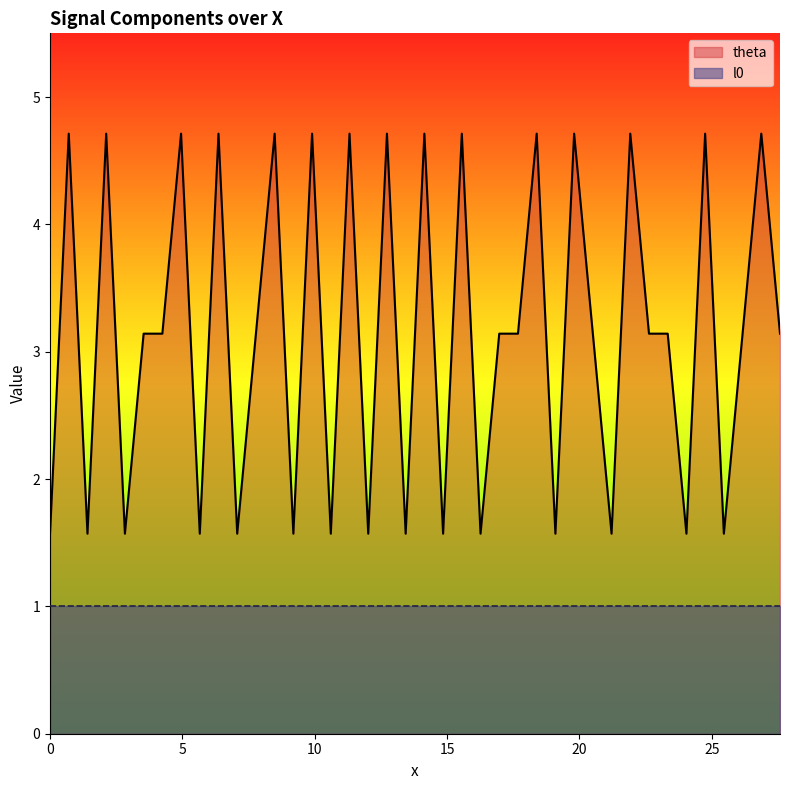

What is the minimum value shown in the chart?

1.0